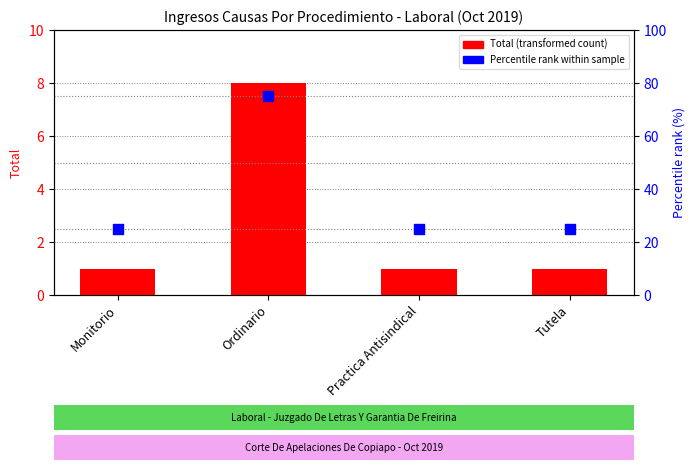

At which category is the sum across all series the highest?

Ordinario